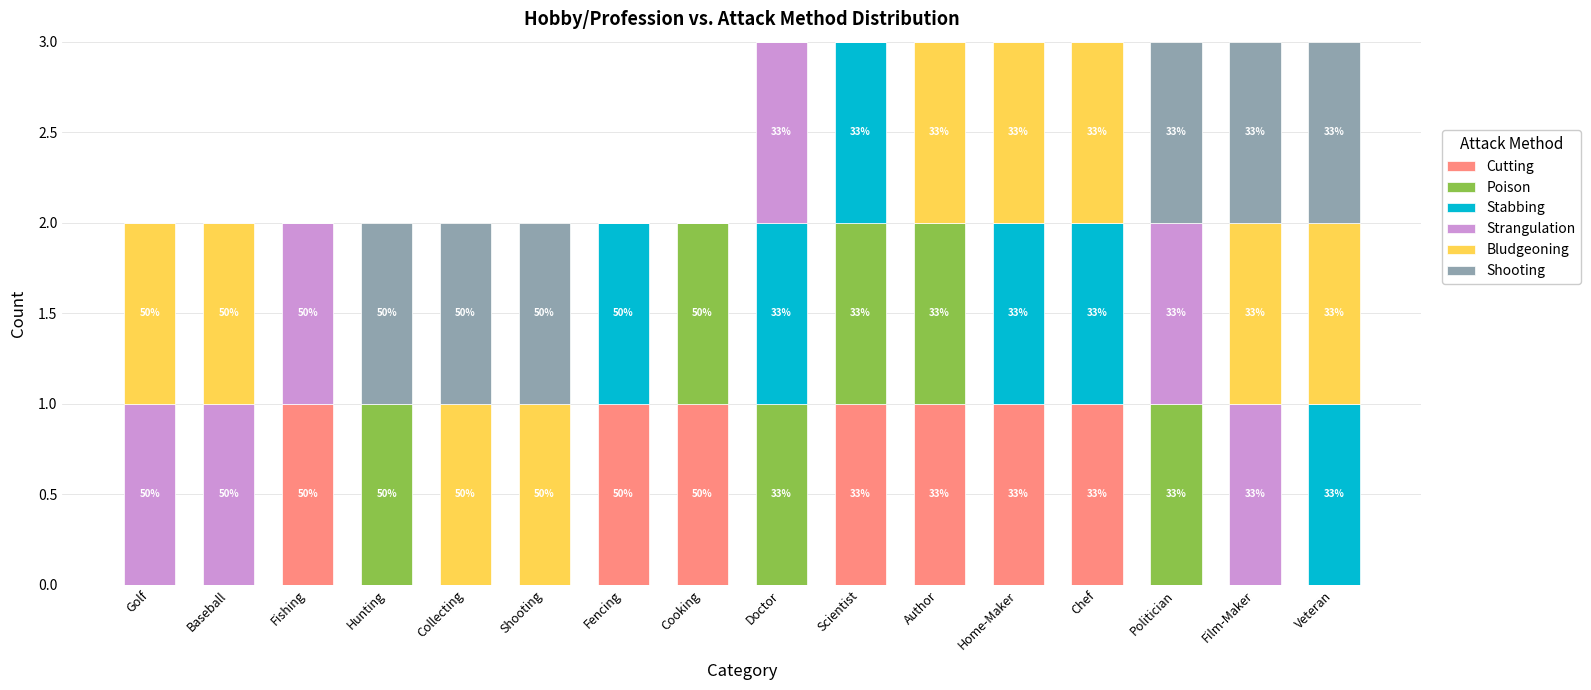

What is the total value across all series at Film-Maker?

3